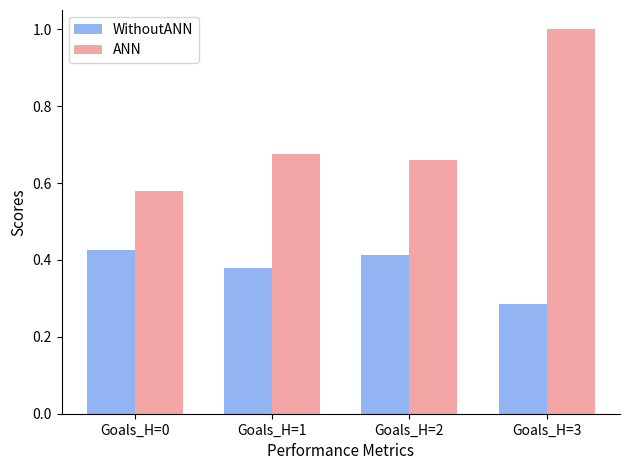

How many bars are there in total?

8